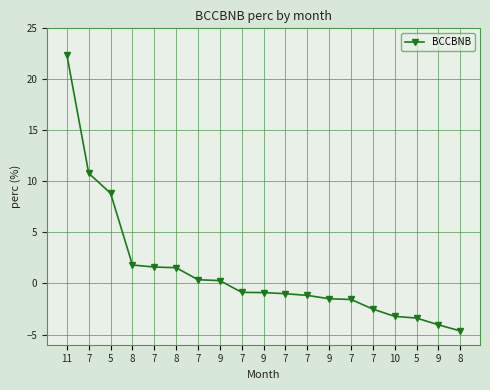

Reading left to right, extract all data points from this chart.

11=22.4	7=10.8	5=8.8	8=1.8	7=1.6	8=1.5	7=0.4	9=0.3	7=-0.9	9=-0.9	7=-1.0	7=-1.2	9=-1.5	7=-1.6	7=-2.5	10=-3.2	5=-3.4	9=-4.1	8=-4.6